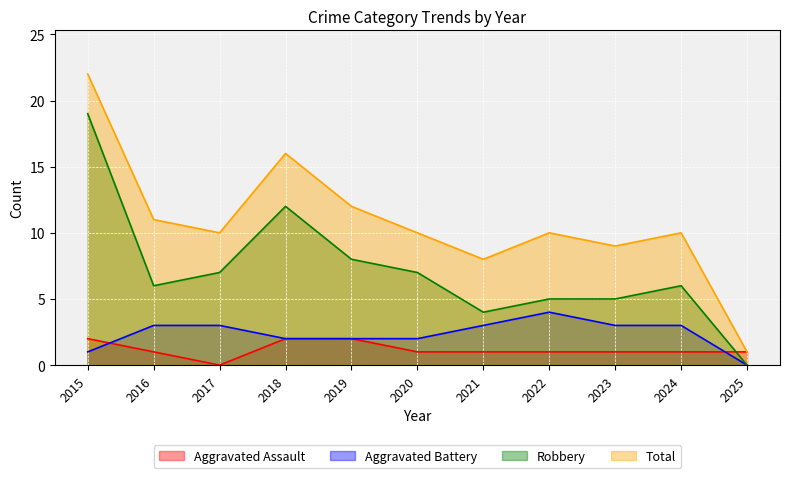

True or false: Total and Aggravated Assault intersect in this chart.

False